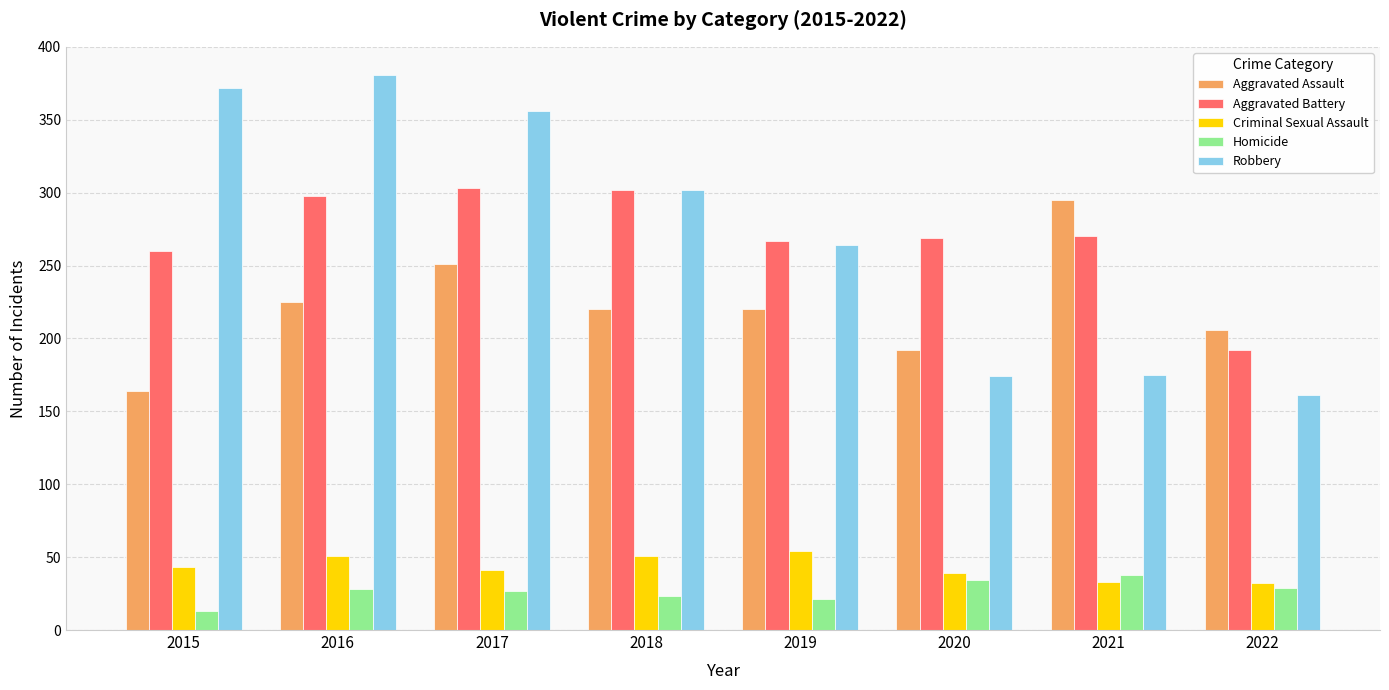

What is the total value across all series at 2015?

852